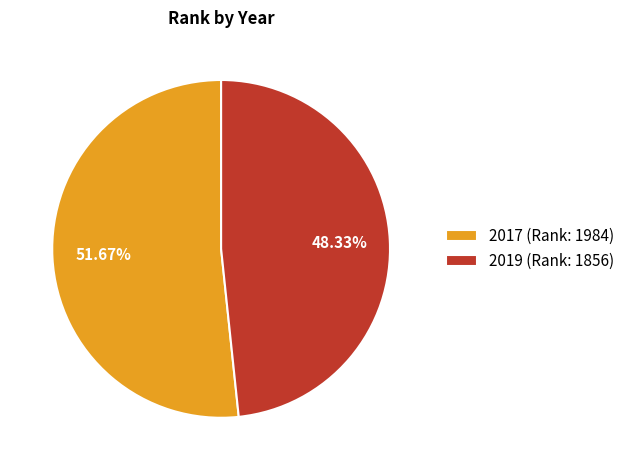

What is the largest slice in the pie chart?

2017